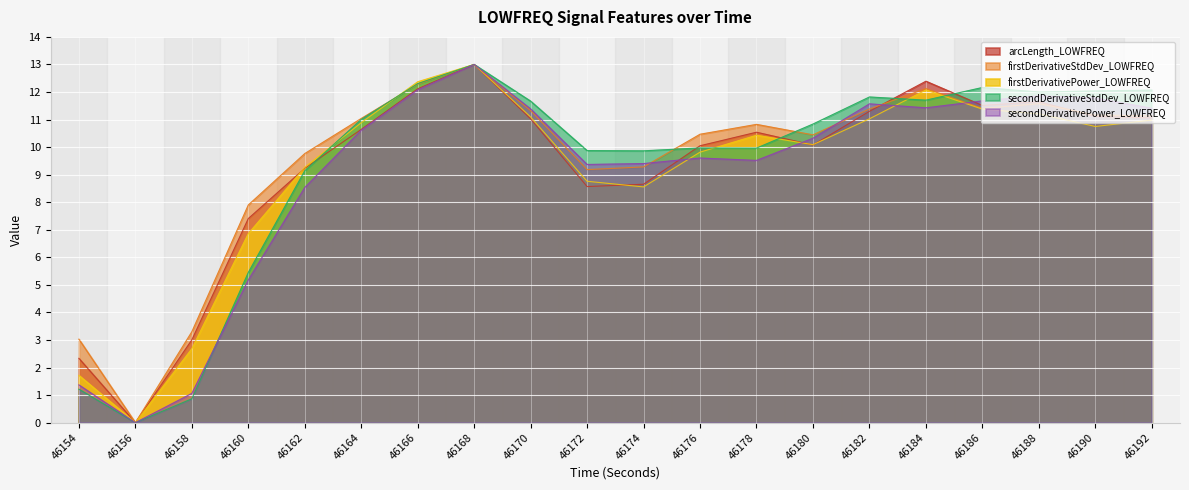

Where is the first local minimum for secondDerivativeStdDev_LOWFREQ?

46156